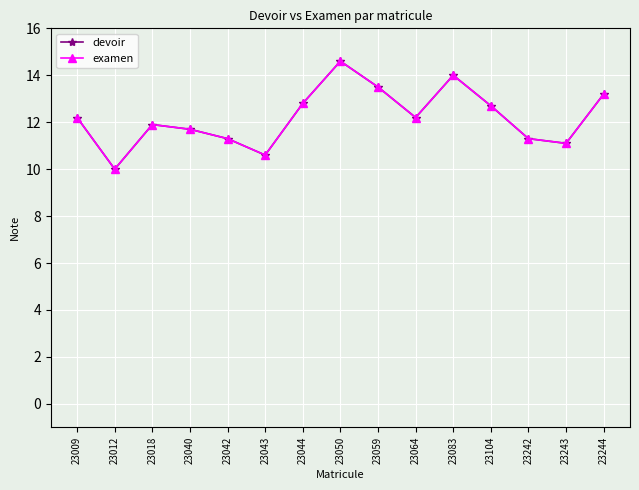

List the labels in order of examen value, largest first.

23050, 23083, 23059, 23244, 23044, 23104, 23009, 23064, 23018, 23040, 23042, 23242, 23243, 23043, 23012